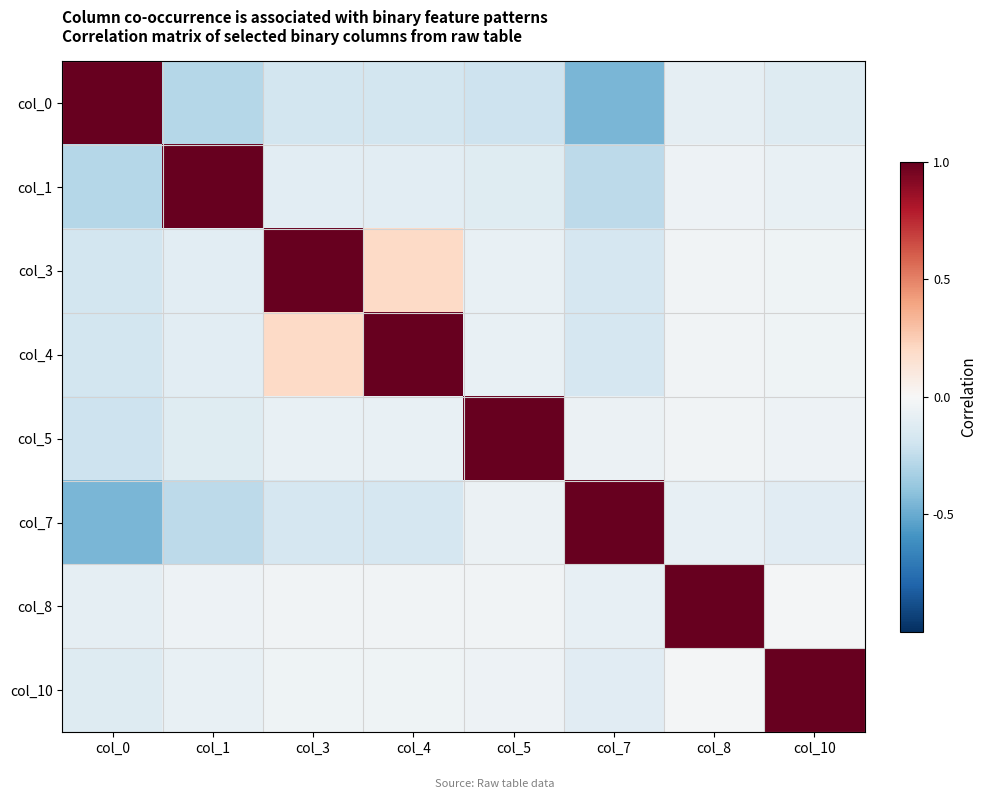

List the series in order of their peak value, lowest first.

col_0, col_3, col_4, col_7, col_1, col_5, col_8, col_10